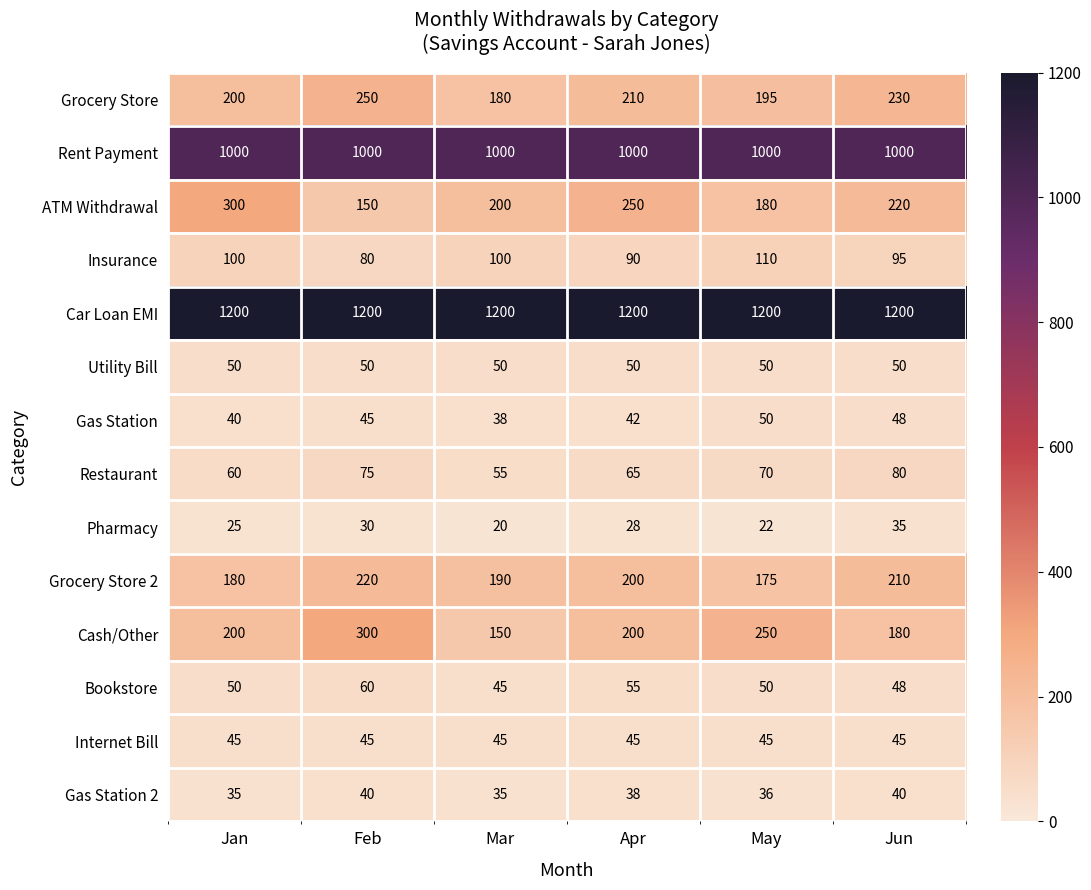

Count the number of categories in the chart.

6